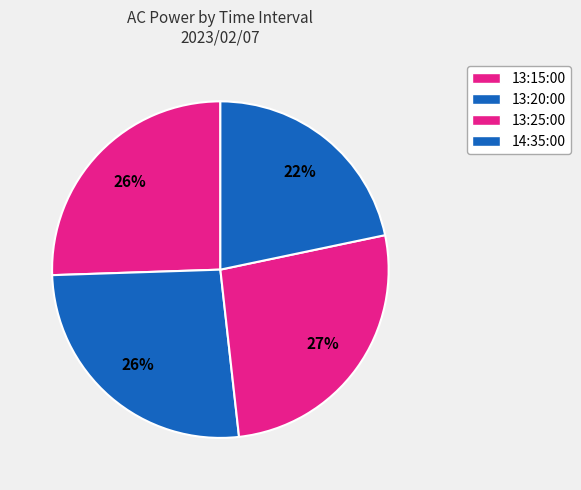

Count the number of slices in the pie.

4